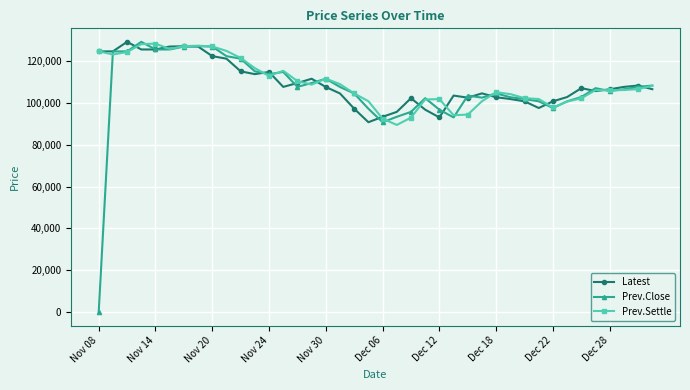

True or false: Latest has more than 1 points higher than both neighbors.

True